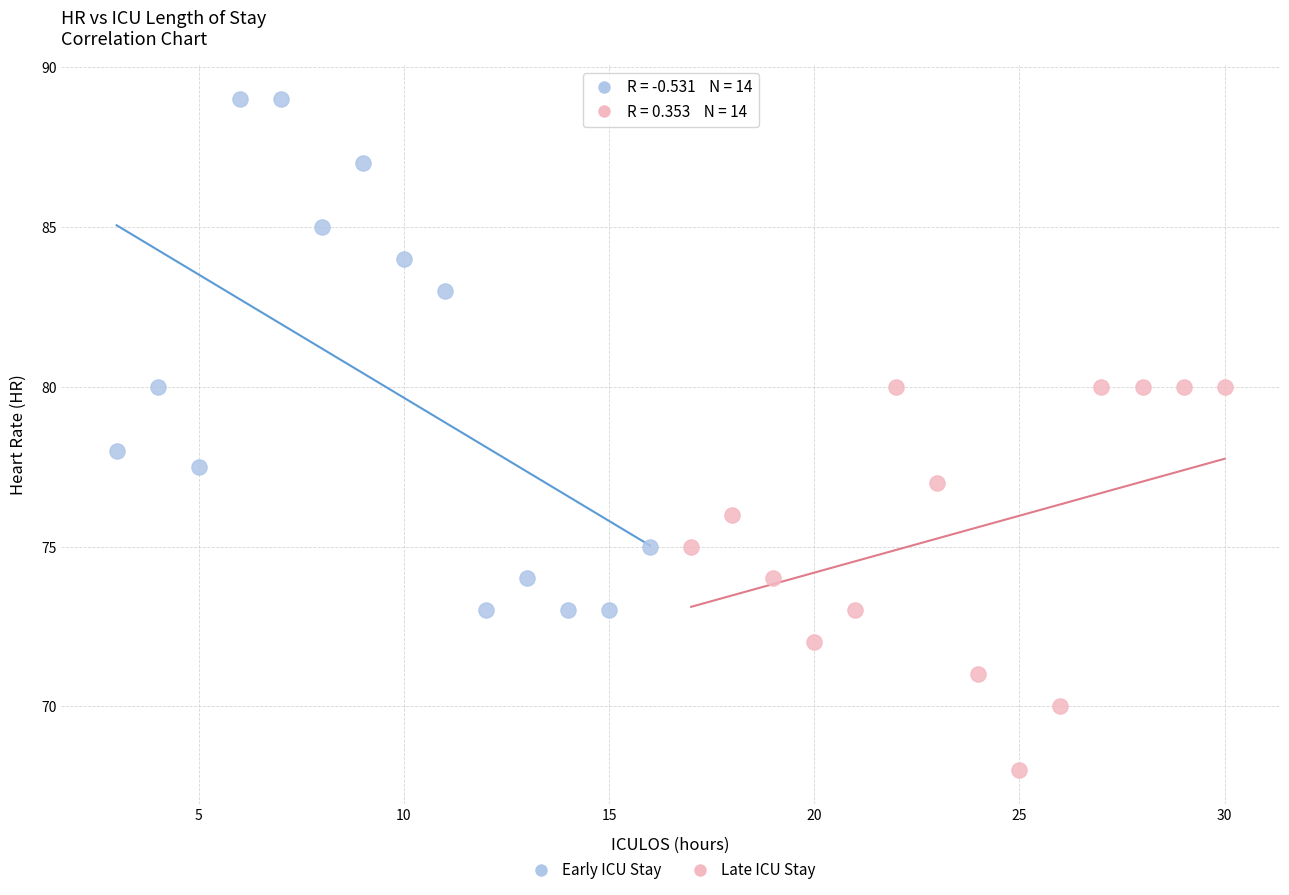

Which series has the largest Y range (max minus min)?

Early ICU Stay